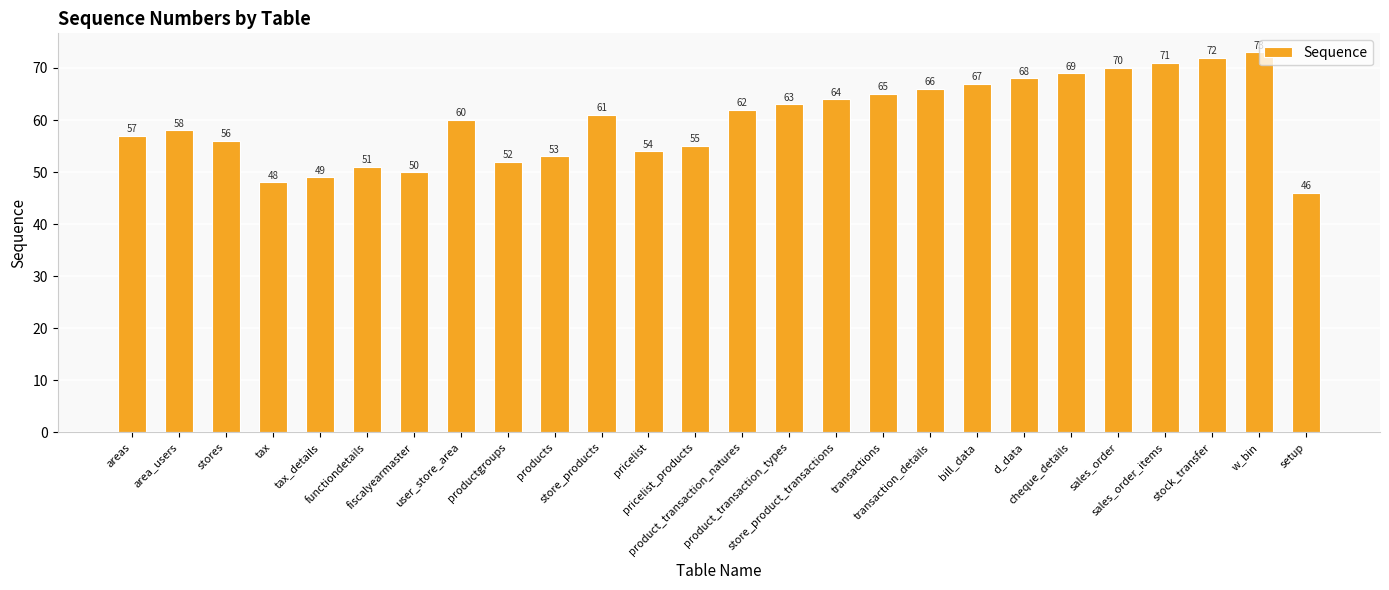

List the labels in order of value, smallest first.

setup, tax, tax_details, fiscalyearmaster, functiondetails, productgroups, products, pricelist, pricelist_products, stores, areas, area_users, user_store_area, store_products, product_transaction_natures, product_transaction_types, store_product_transactions, transactions, transaction_details, bill_data, d_data, cheque_details, sales_order, sales_order_items, stock_transfer, w_bin